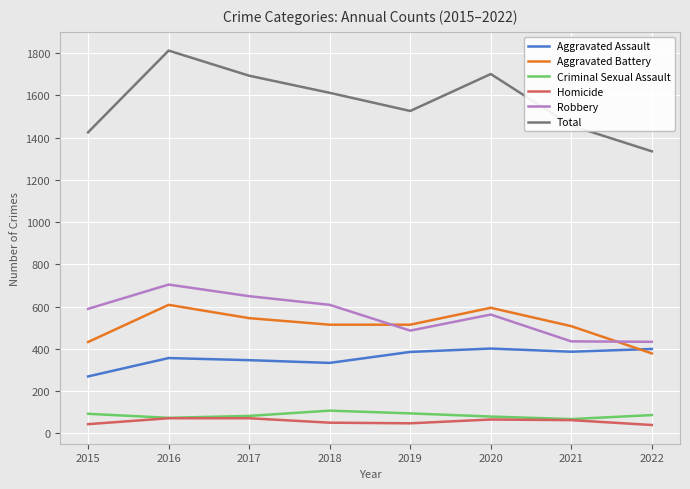

At which label does Total first exceed 1612?

2016